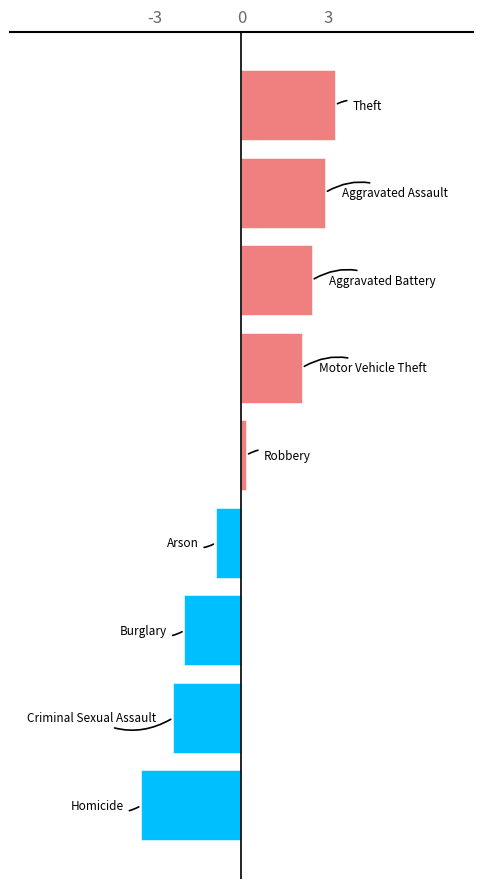

What is the sum of all values?

2.1